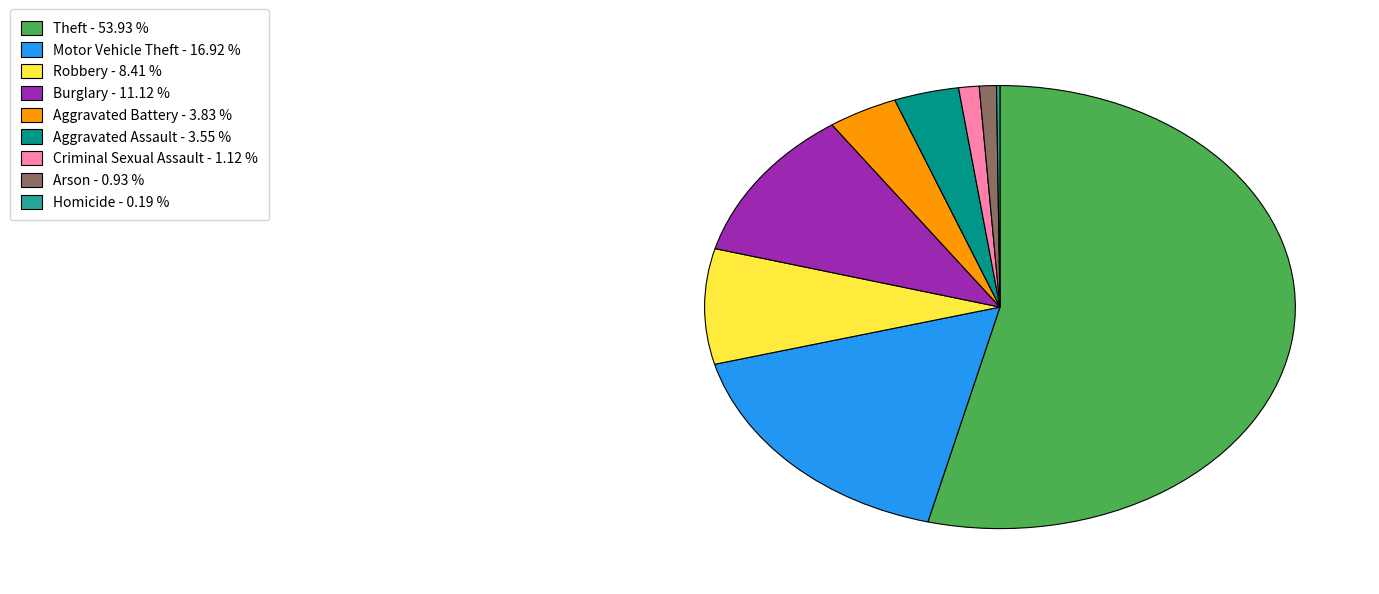

Does any single category account for the majority?

Yes